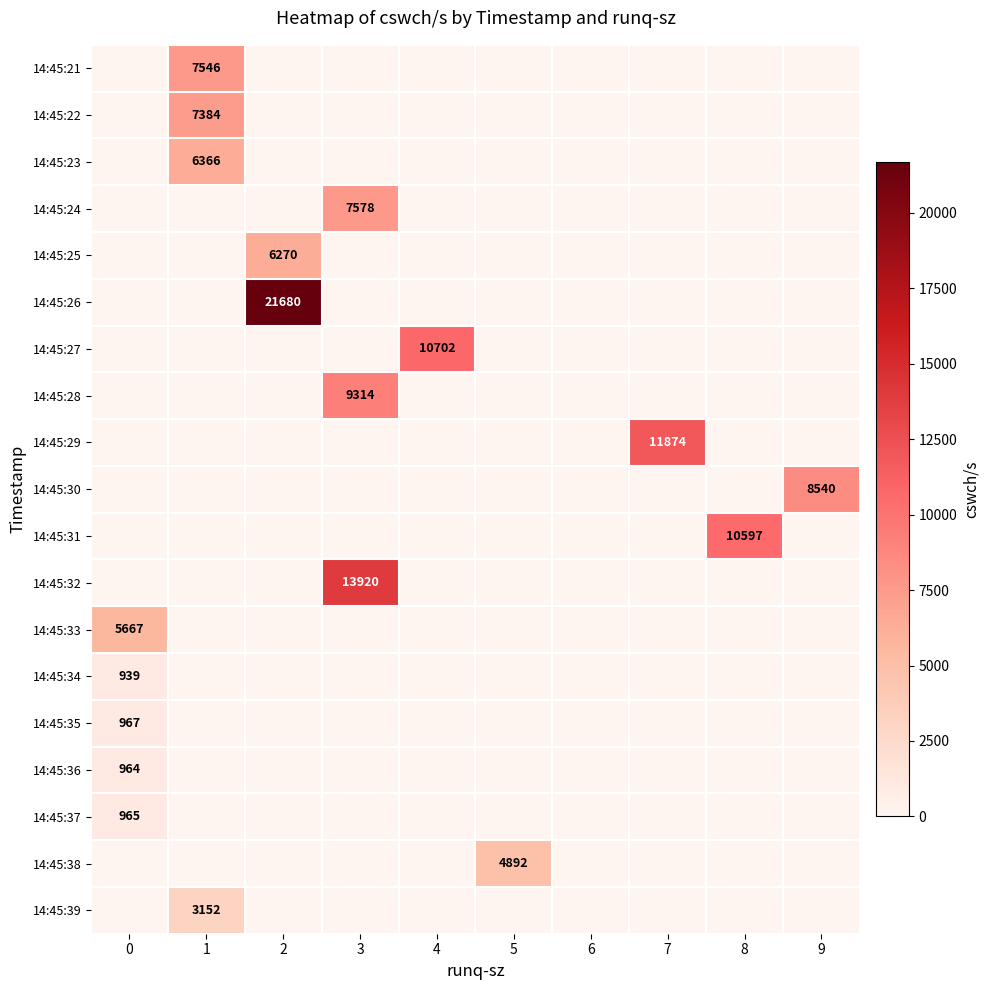

What is the difference between the maximum and minimum values in the row_1 series?

7384